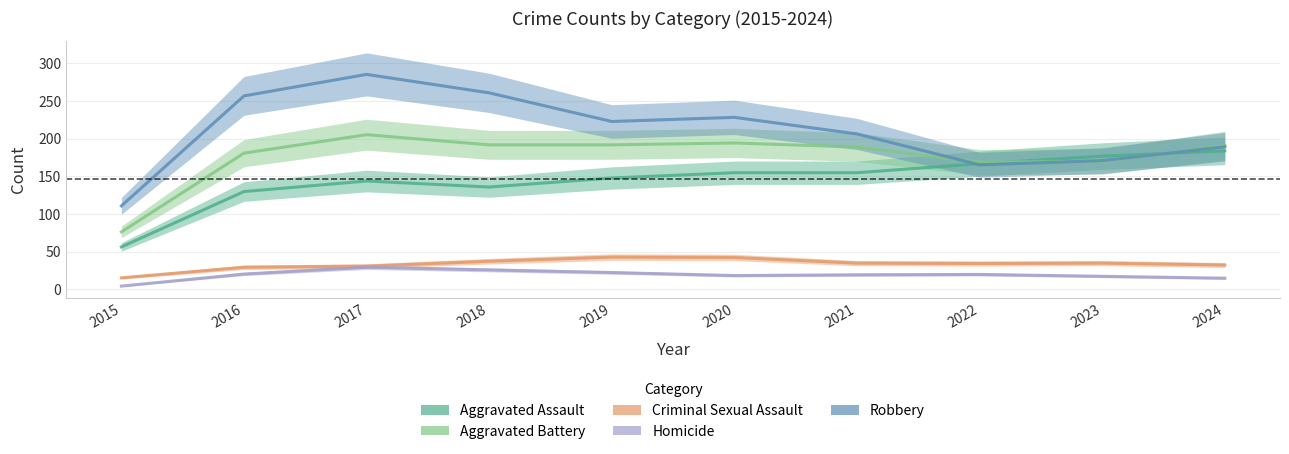

What is the difference between the maximum and second lowest values in the Robbery series?

122